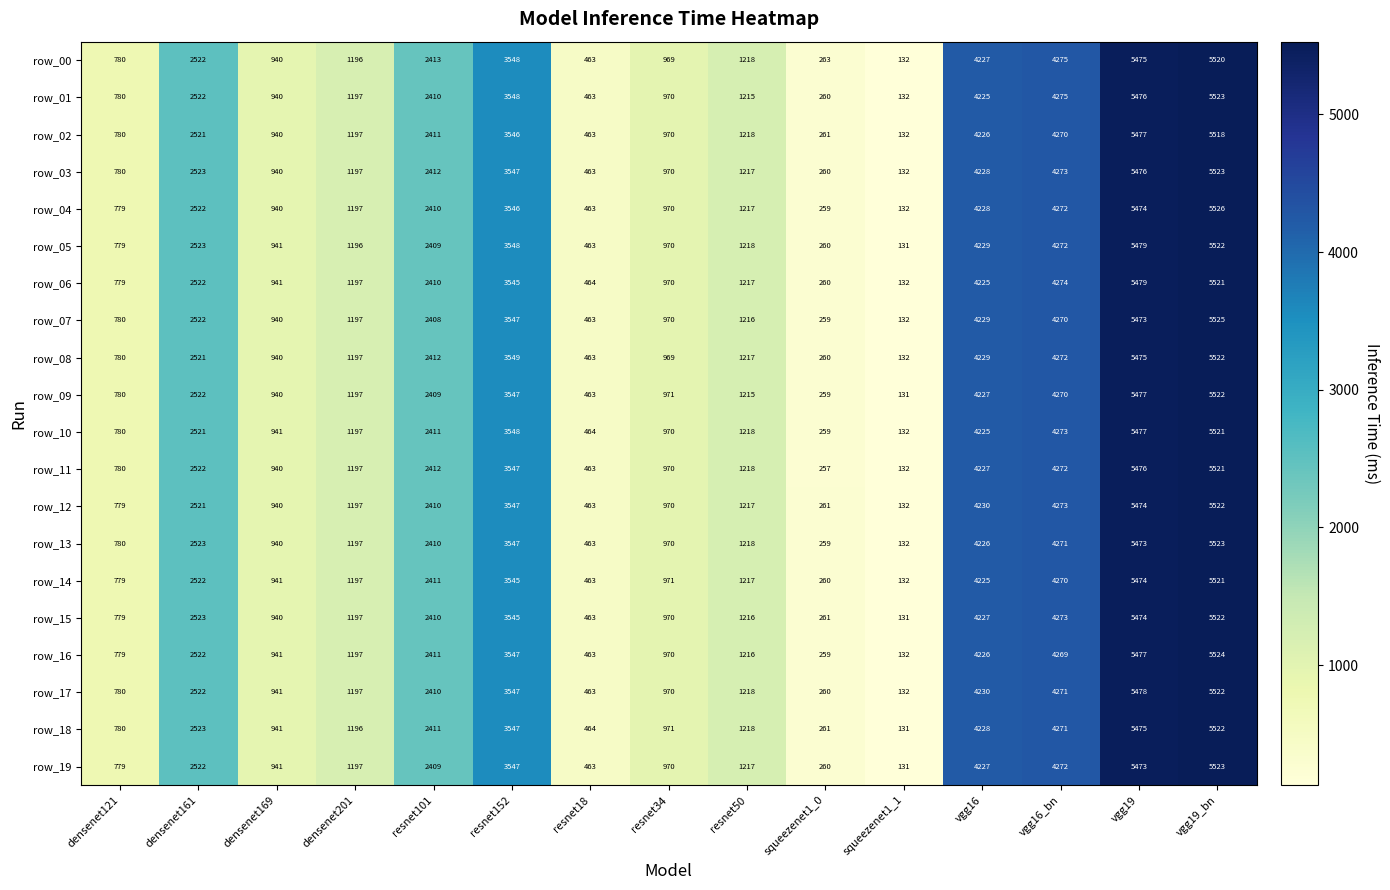

Where is row_08 nearest to the value 2827?

densenet161